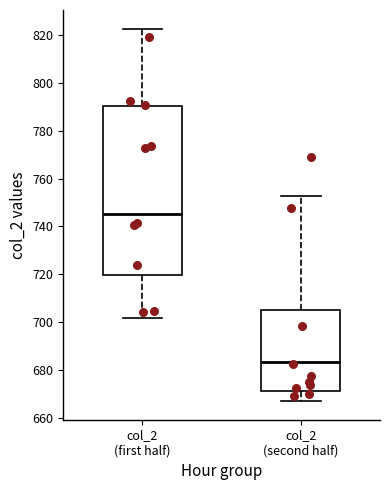

Which box is the tallest, from its lower edge to its upper edge?

col_2 (first half)